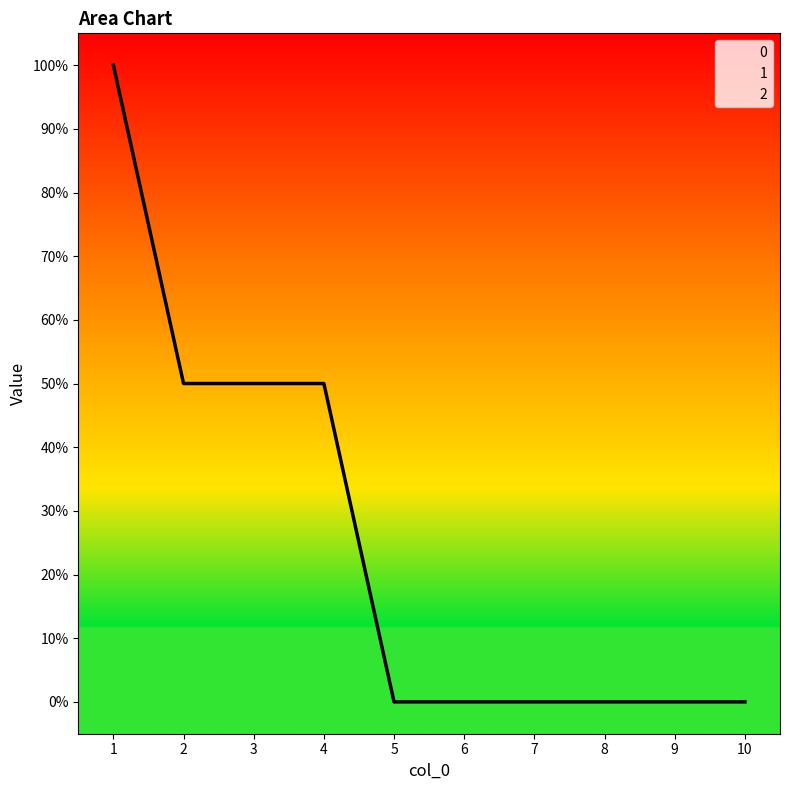

Which series changed the most between 2 and 10?

1